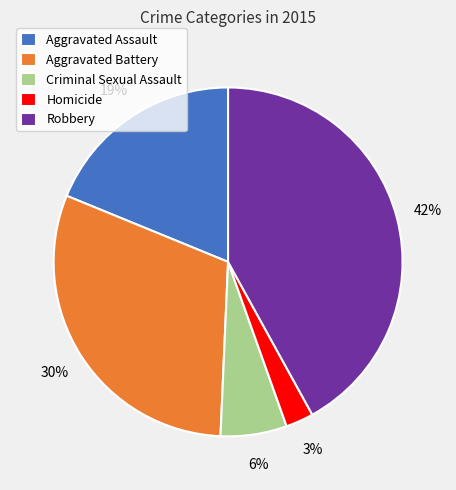

Approximately how many times larger is the value at Aggravated Battery compared to Criminal Sexual Assault?

5.0